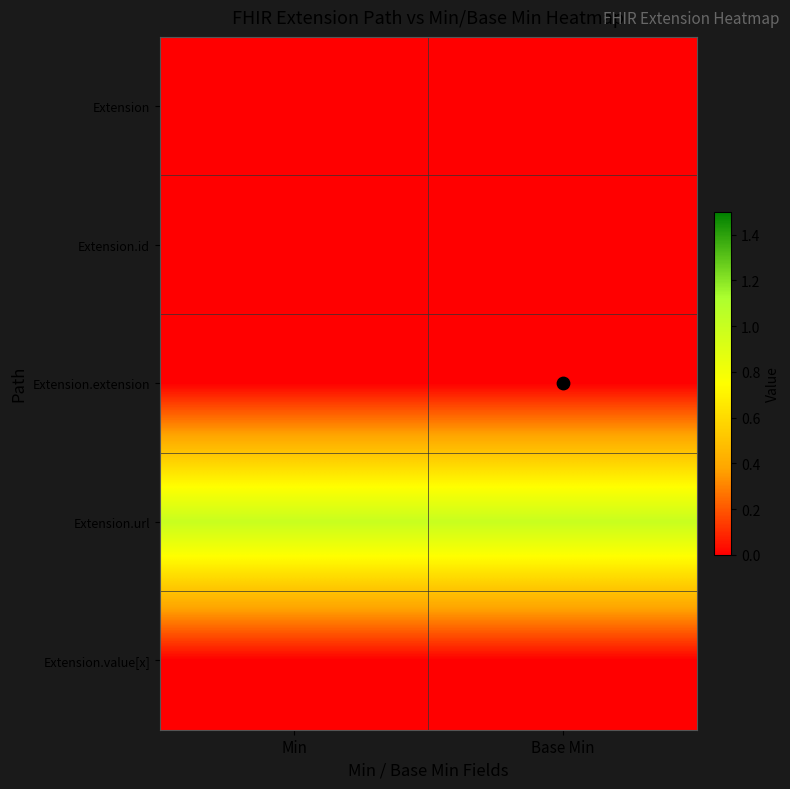

Which has a higher value, Min or Base Min?

Min